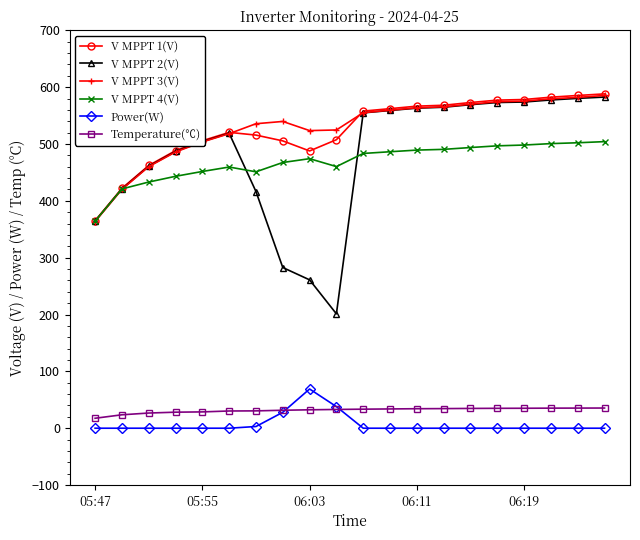

Which series has the widest spread of values?

V MPPT 2(V)